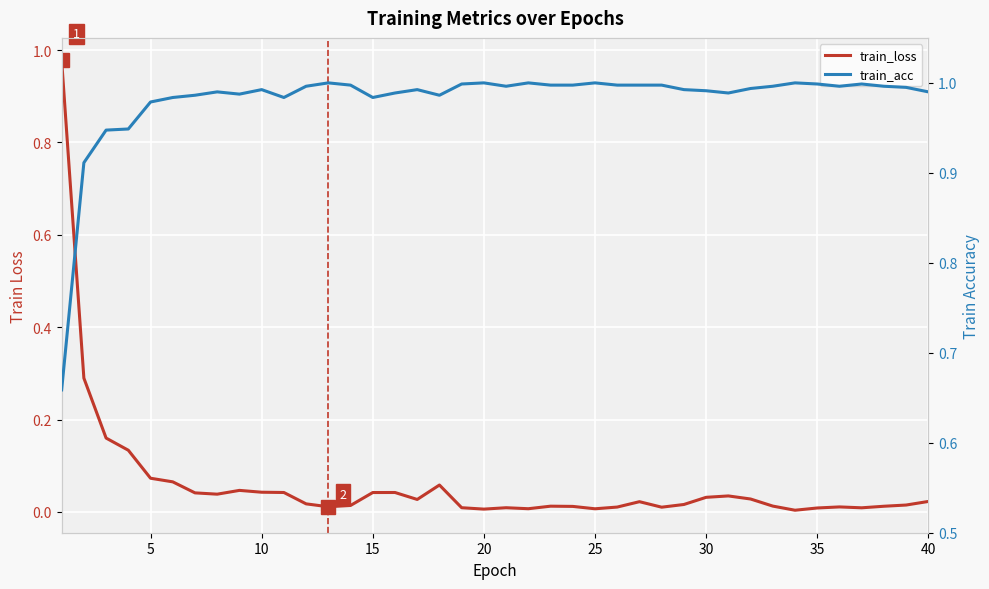

The train_acc series shows 1.3 at 5. True or false?

False